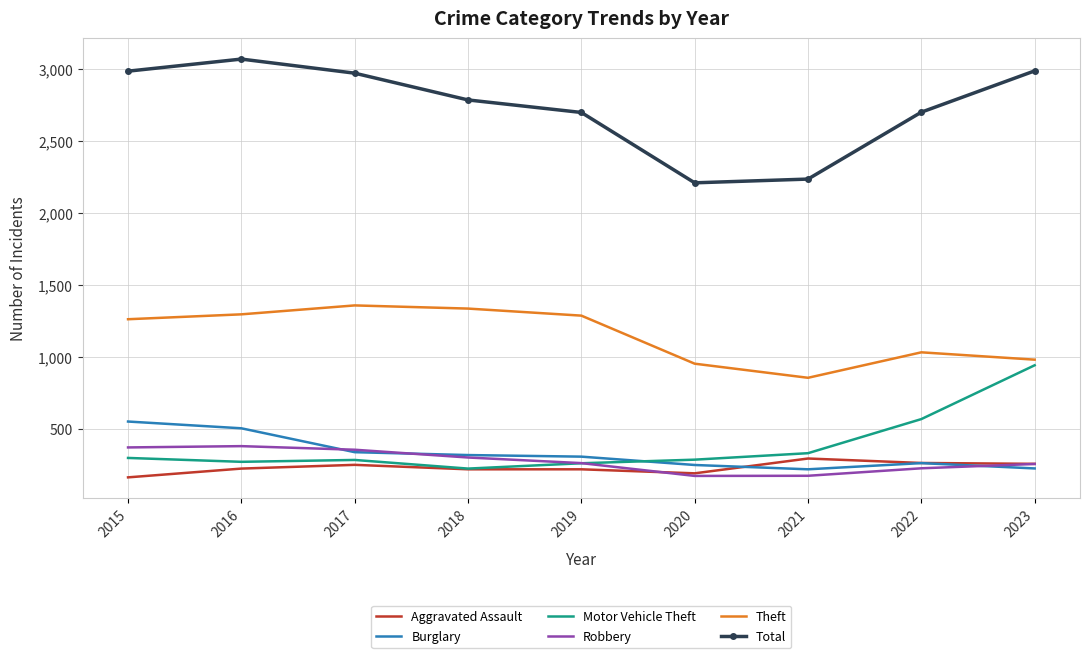

What is the total value across all series at 2015?

5637